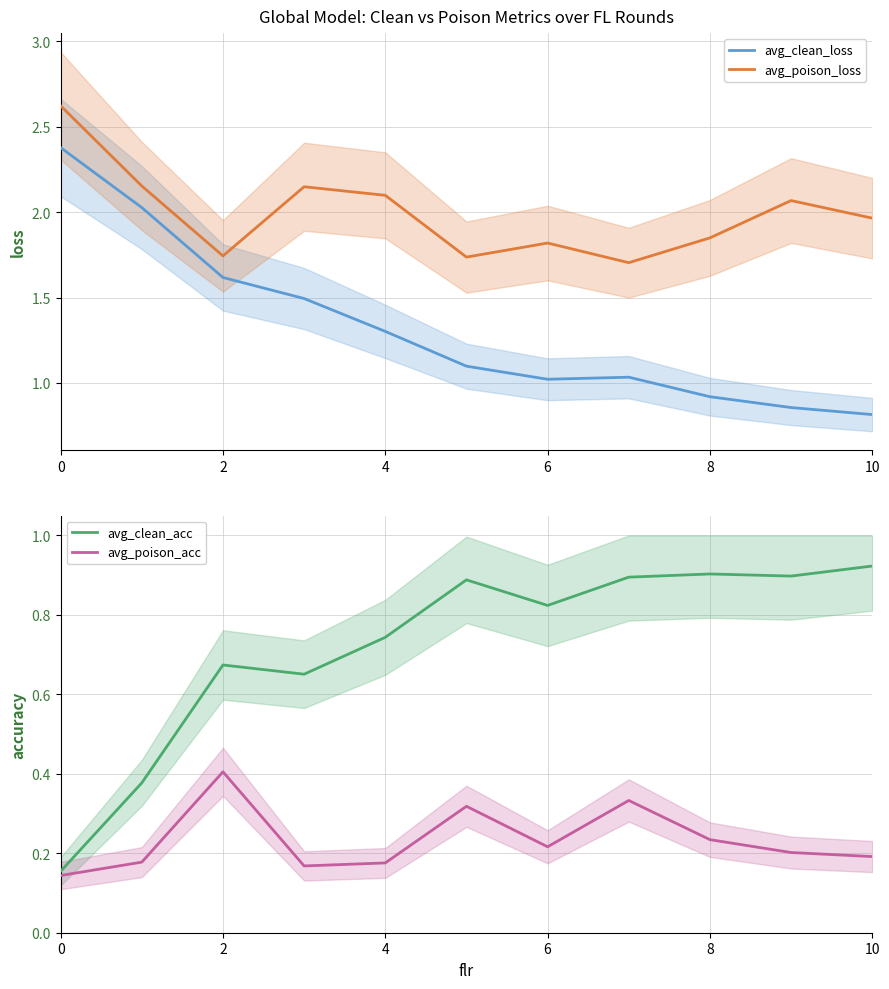

How many interior local valleys does the avg_clean_acc series have?

3